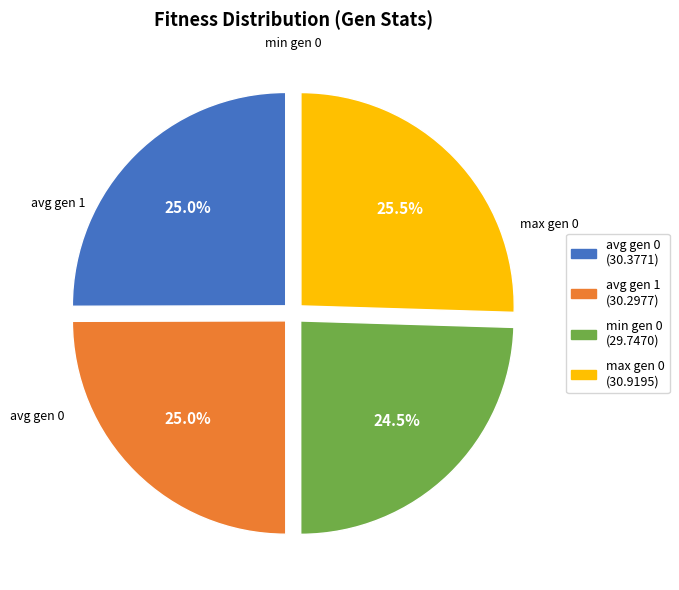

What is the ratio of the value at avg gen 0 (30.3771) to the value at max gen 0 (30.9195)?

1.0